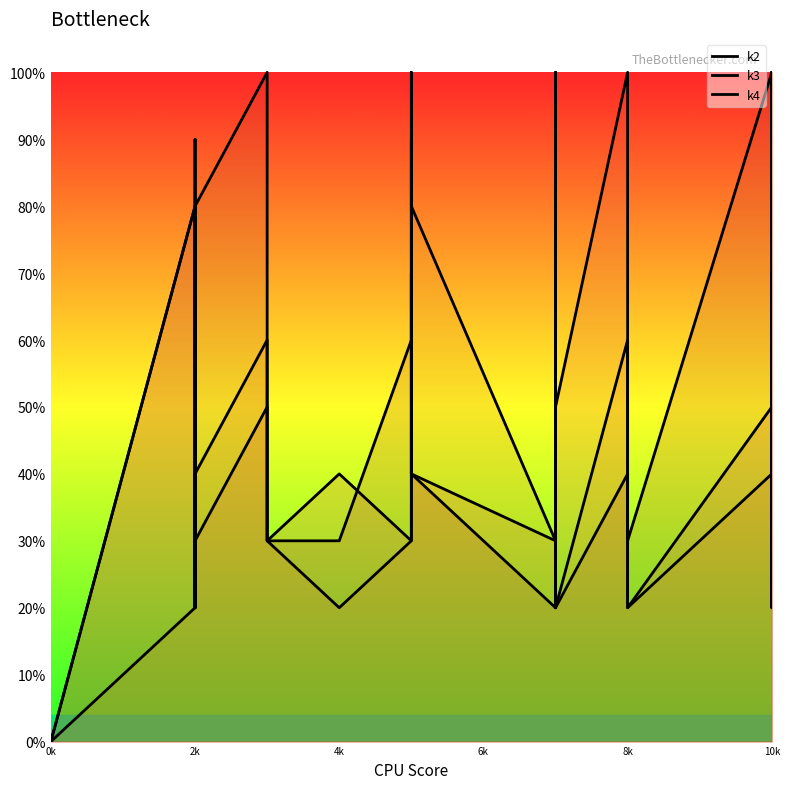

What is the label of the 6th point from the left?

2k